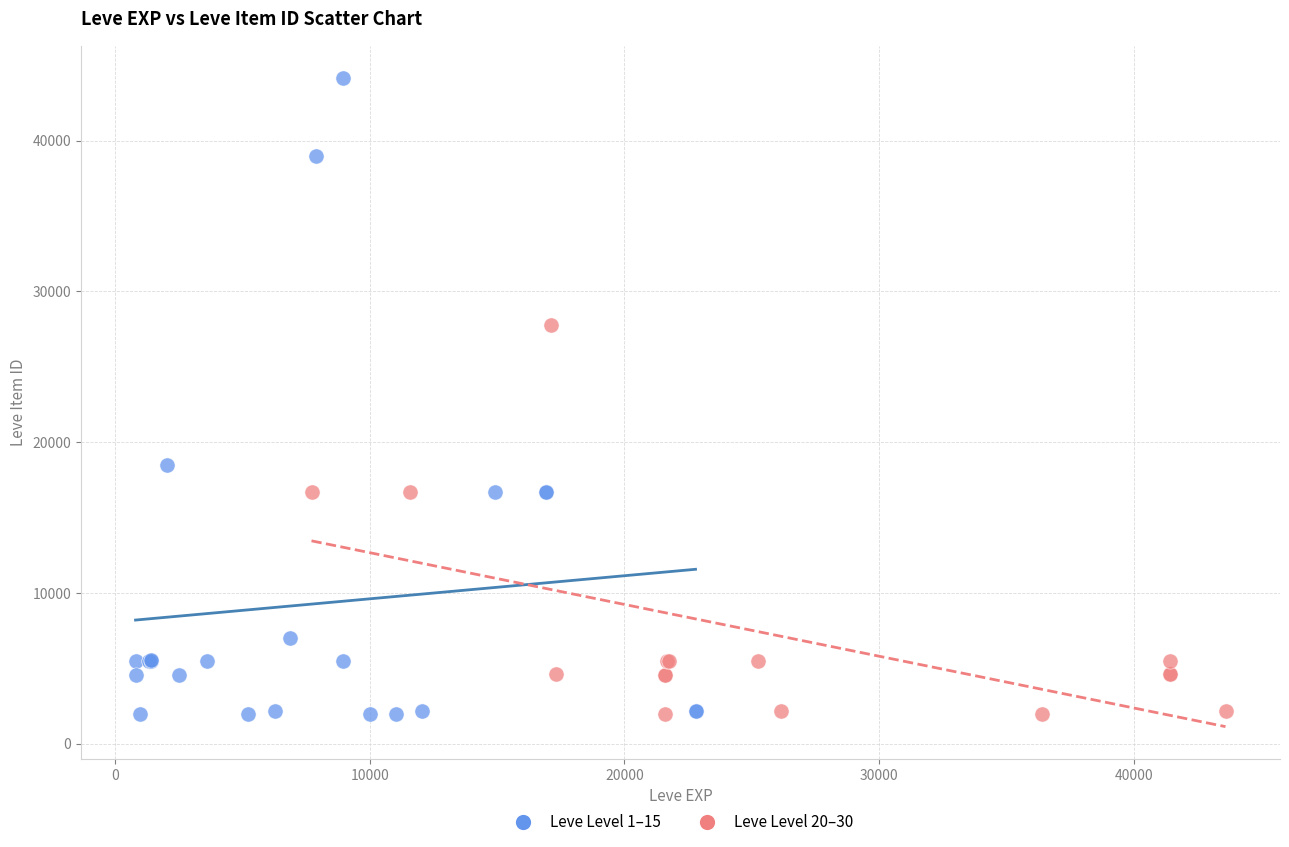

Which series has the largest Y range (max minus min)?

Leve Level 1–15